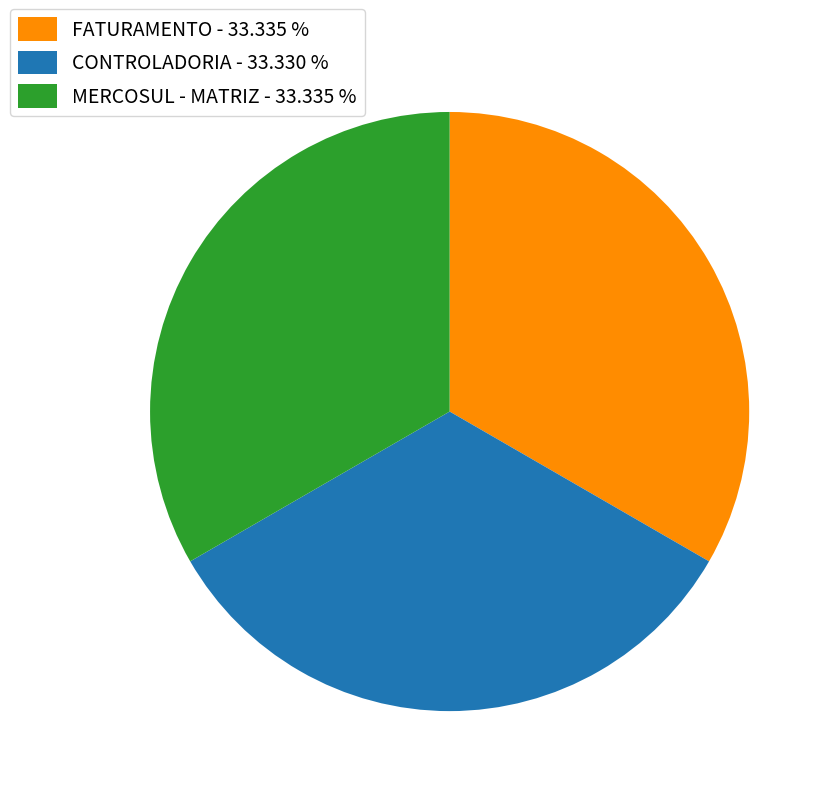

Is the sum of CONTROLADORIA - 33.330 % and MERCOSUL - MATRIZ - 33.335 % greater than half?

Yes